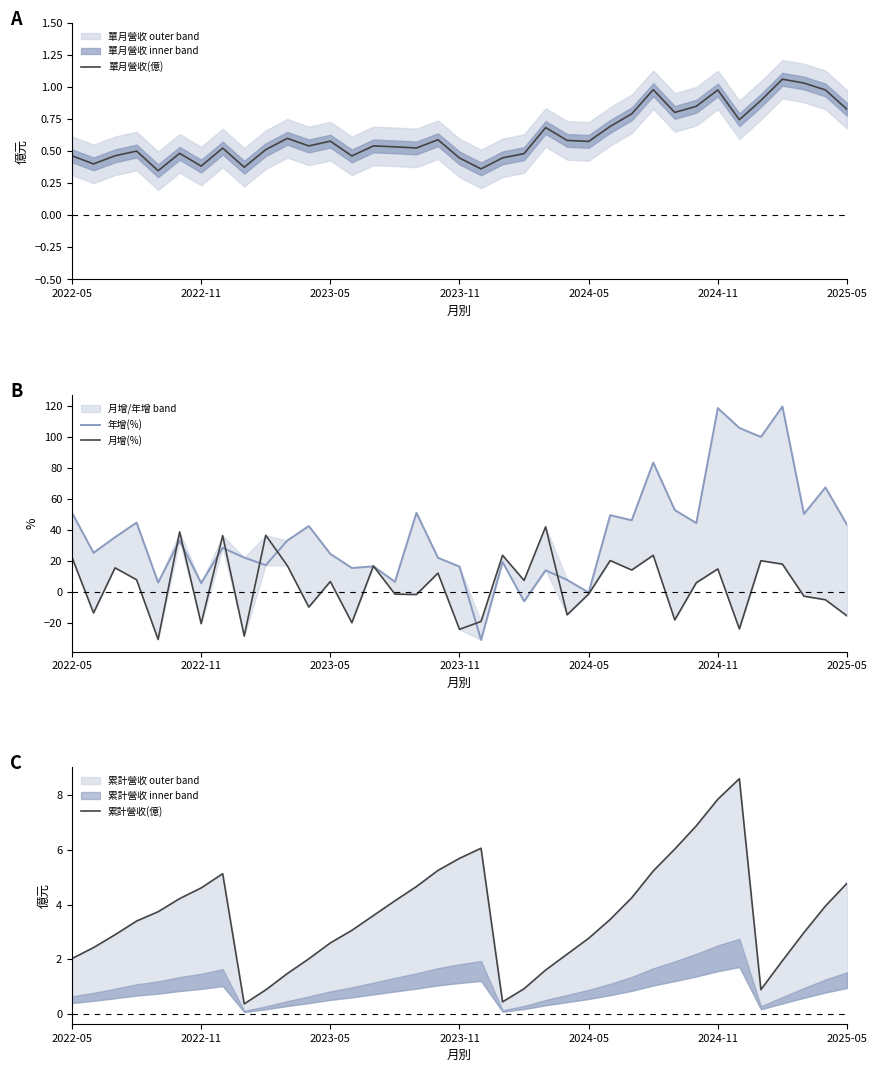

List the series in order of their peak value, highest first.

年增(%), 月增(%), 累計營收(億), 單月營收(億)